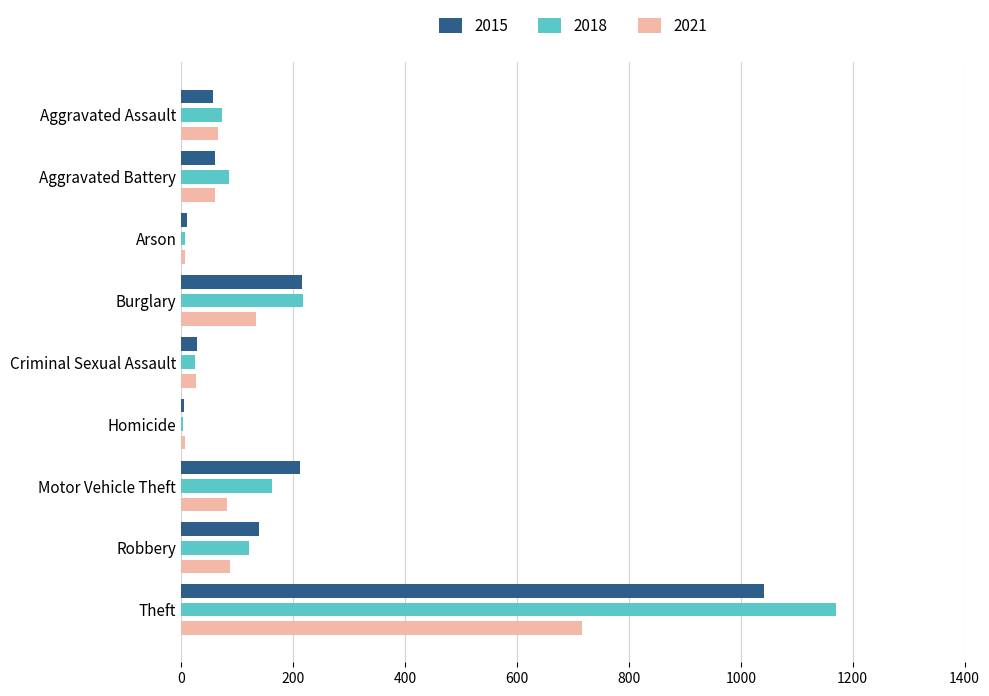

What is the sum of all 2018 values?

1865